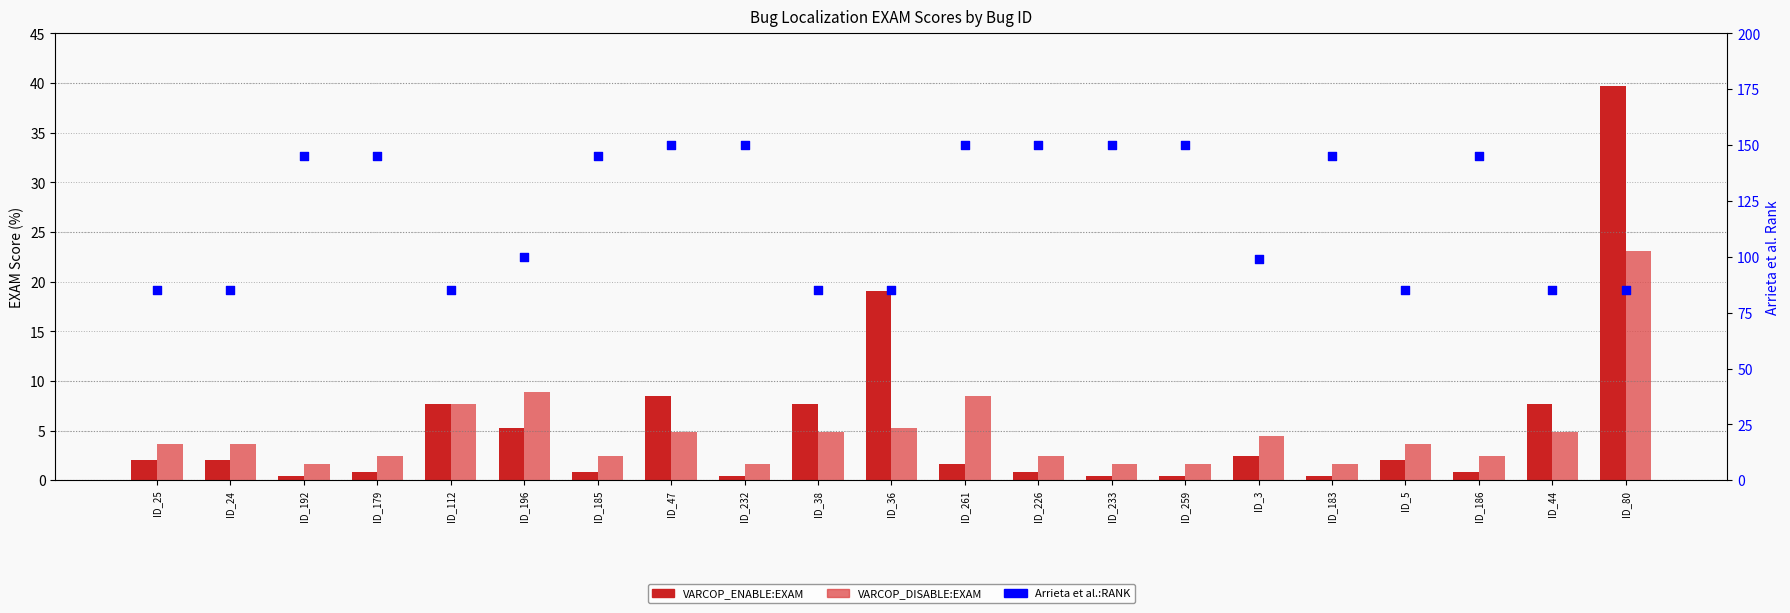

Is the value of VARCOP_ENABLE:EXAM at ID_183 greater than the value of VARCOP_DISABLE:EXAM at ID_259?

No